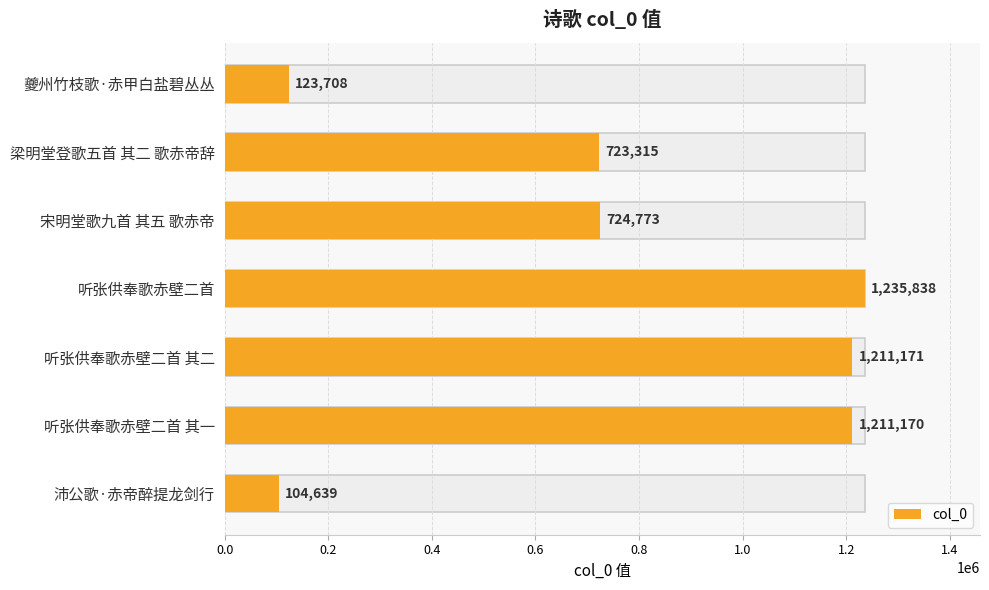

Reading right to left, extract all data points from this chart.

104639	1211170	1211171	1235838	724773	723315	123708